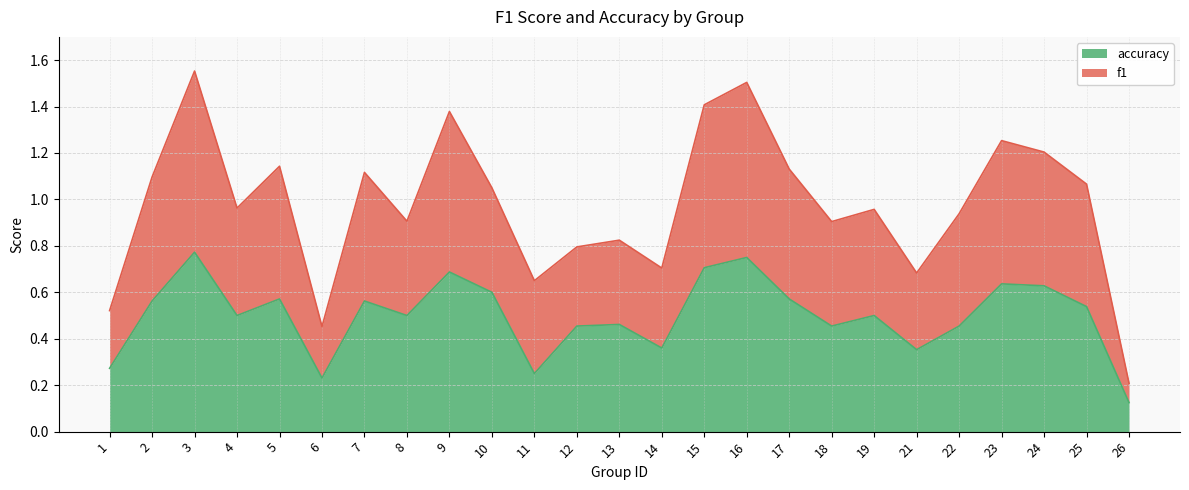

The accuracy series shows 0.6 at 2. True or false?

True